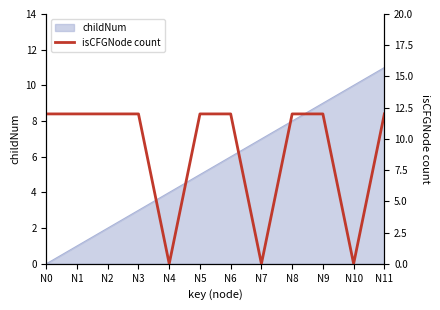

True or false: childNum has a value of 1 at N2.

False